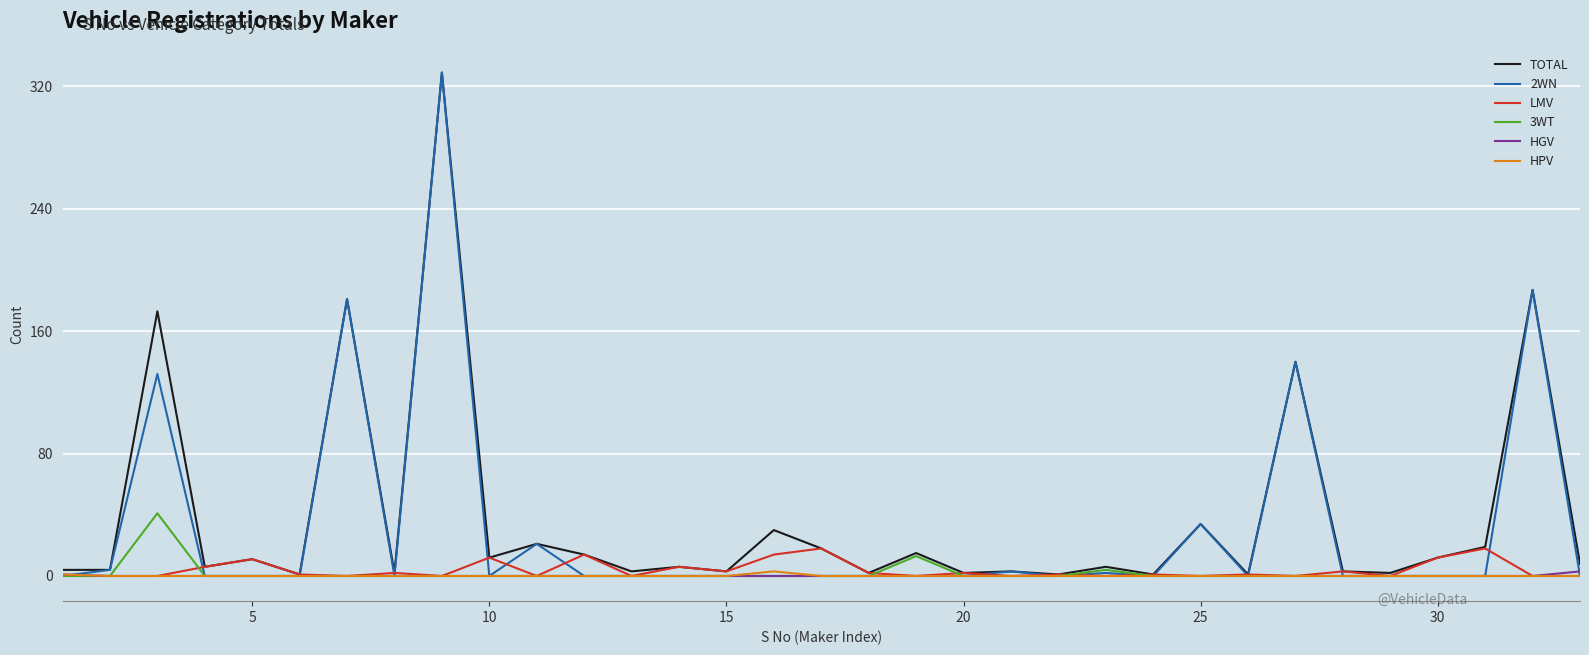

True or false: LMV has more than 0 points higher than both neighbors.

True